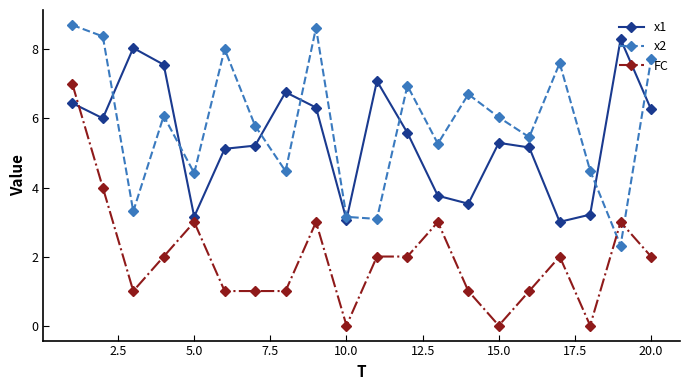

Rank the series by their maximum value, from lowest to highest.

FC, x1, x2